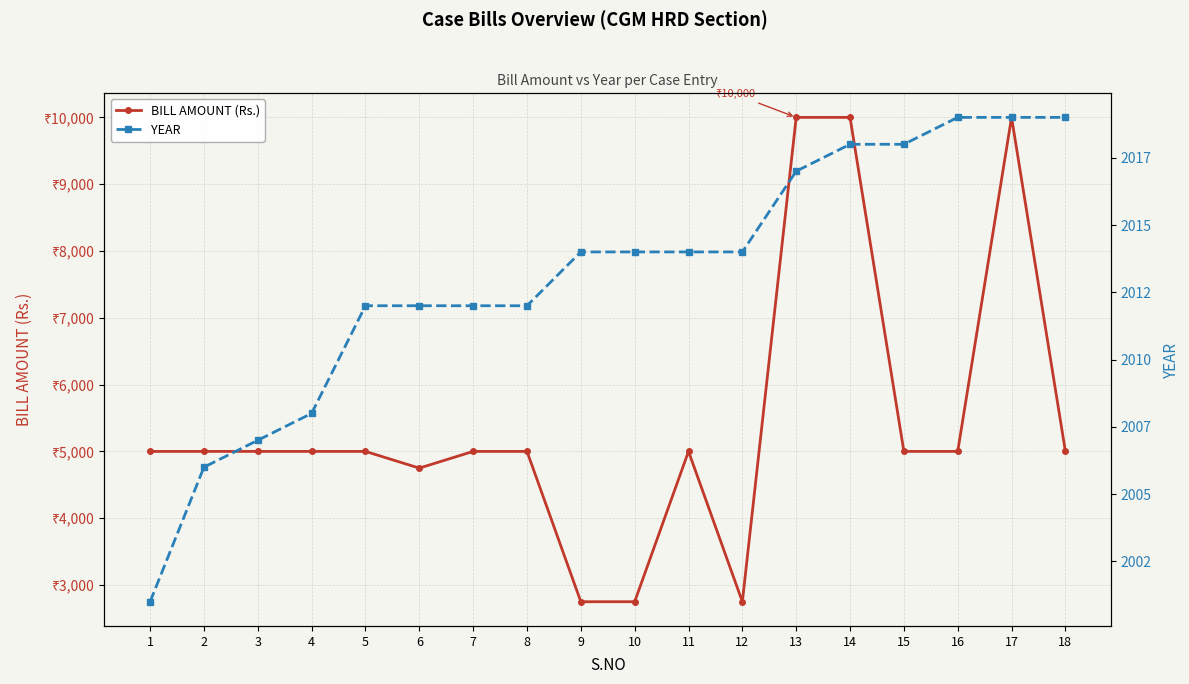

Reading left to right, what are all the values shown in this chart?

BILL AMOUNT (Rs.): 5000	5000	5000	5000	5000	4750	5000	5000	2750	2750	5000	2750	10000	10000	5000	5000	10000	5000
YEAR: 2001	2006	2007	2008	2012	2012	2012	2012	2014	2014	2014	2014	2017	2018	2018	2019	2019	2019